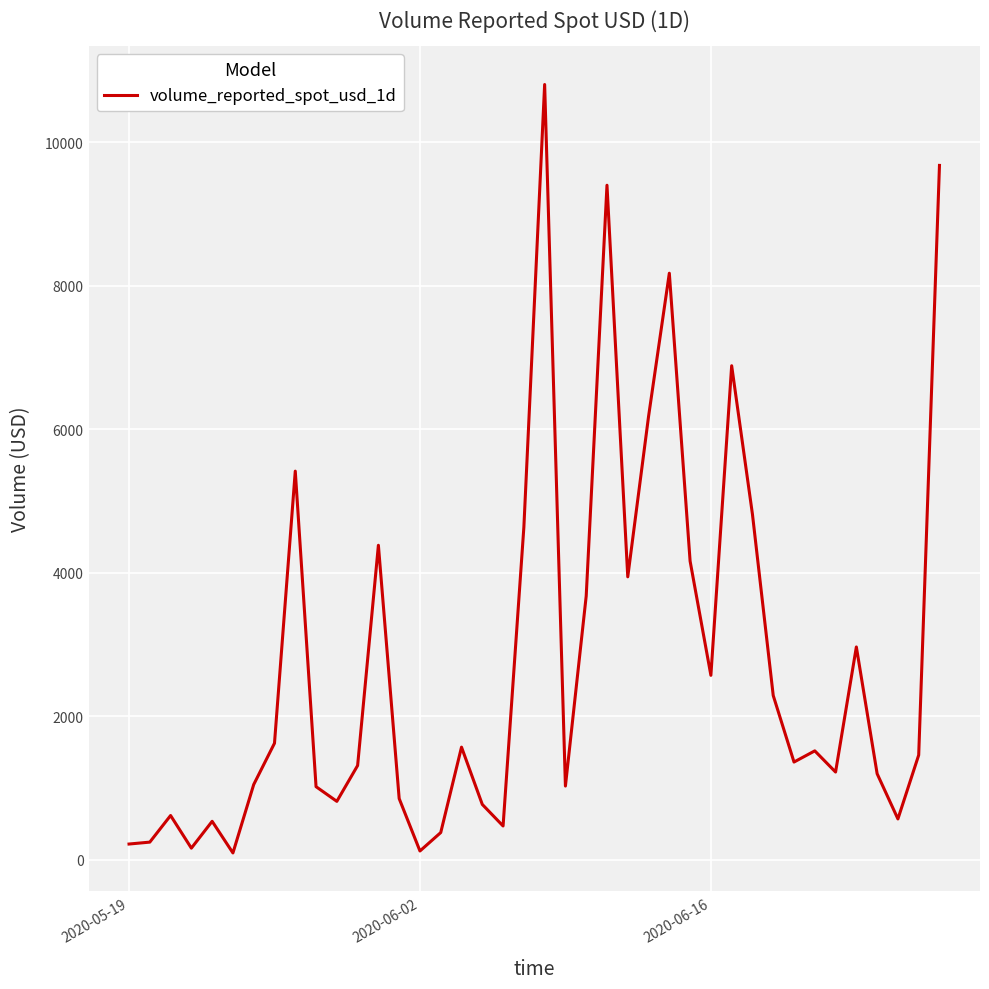

What is the maximum value shown in the chart?

10807.8